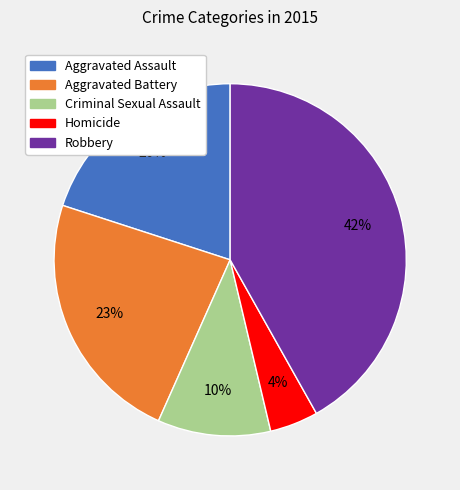

To the nearest percent, what is the difference between the Aggravated Battery and Robbery slice percentages?

19%